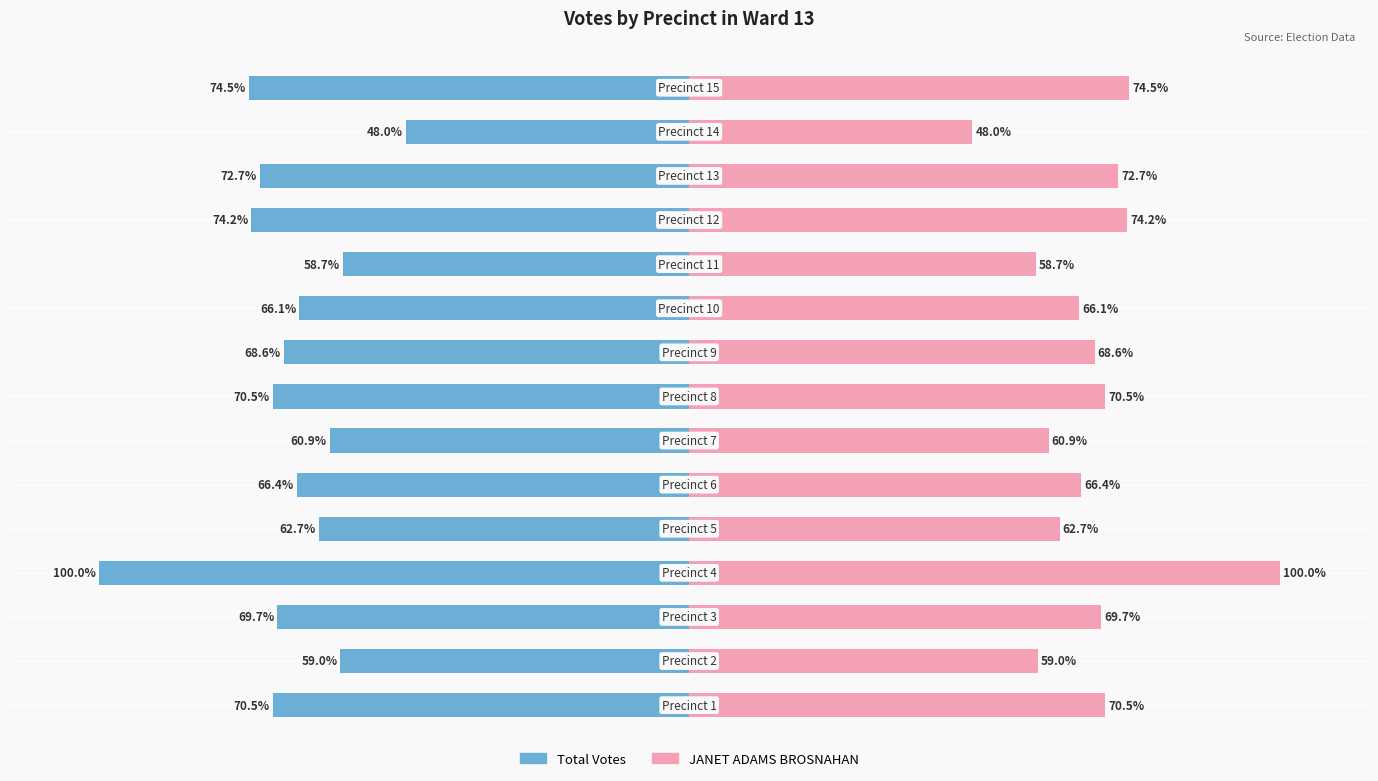

Rank the series by their maximum value, from lowest to highest.

Total Votes, JANET ADAMS BROSNAHAN